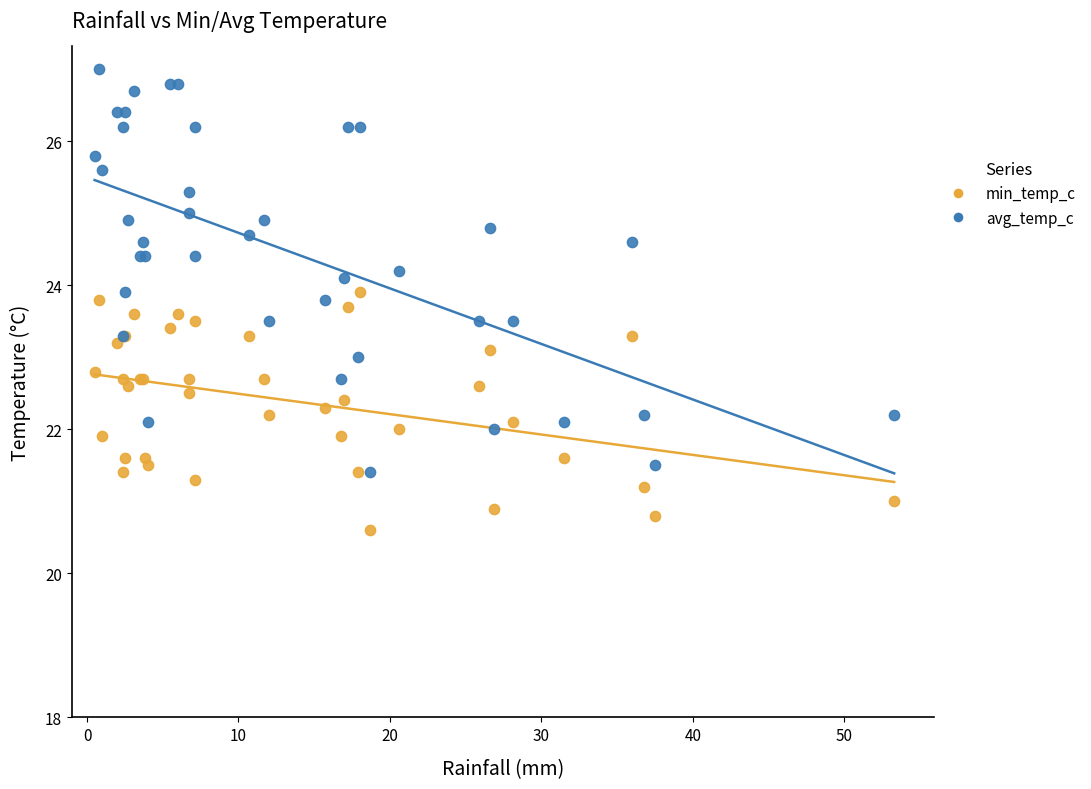

Which series has the widest spread of Y values?

avg_temp_c